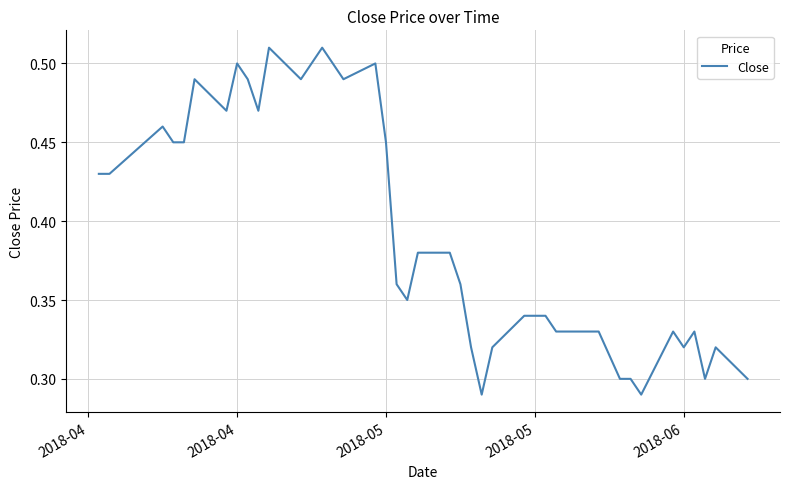

Is this an area chart (filled region under the line)?

No